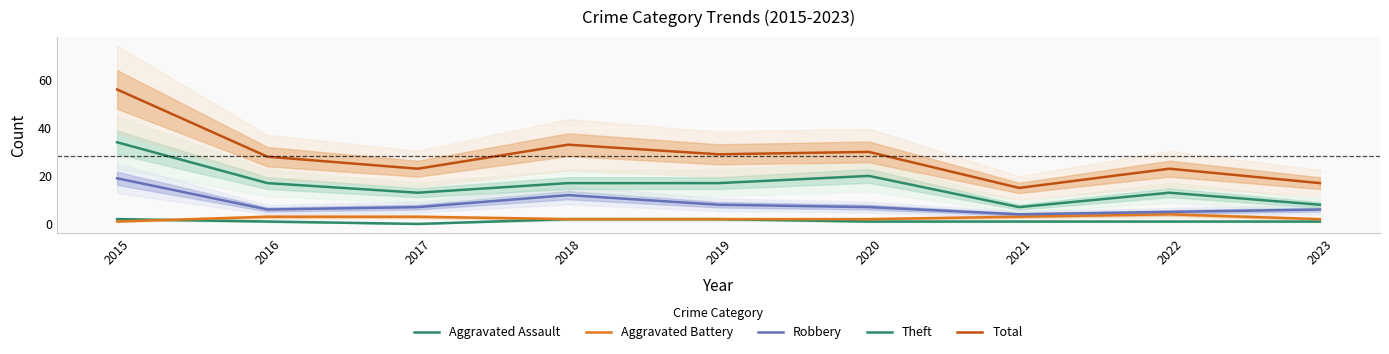

True or false: Aggravated Battery has more than 2 points higher than both neighbors.

False